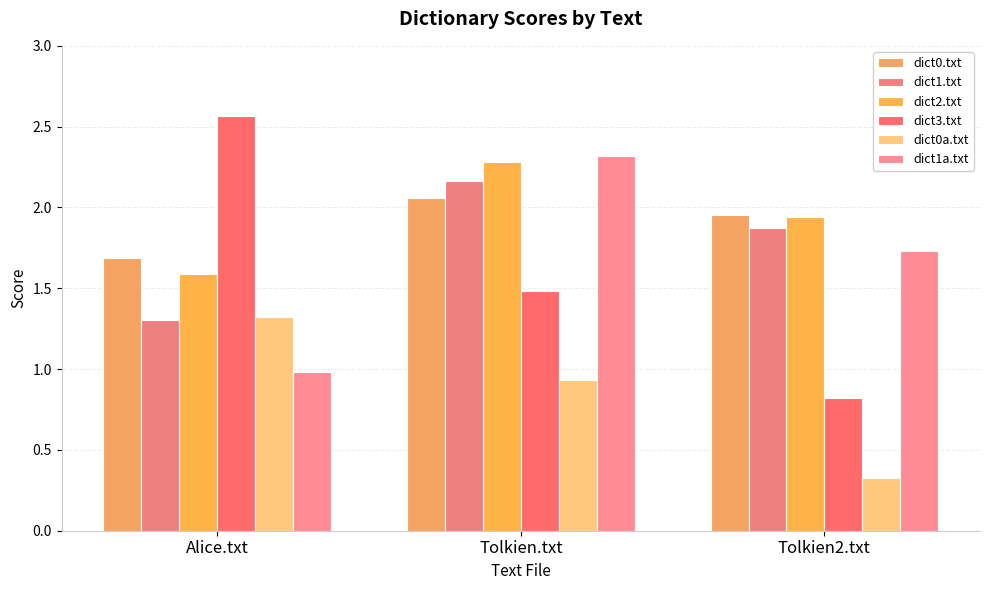

Rank the categories by dict1.txt value from lowest to highest.

Alice.txt, Tolkien2.txt, Tolkien.txt